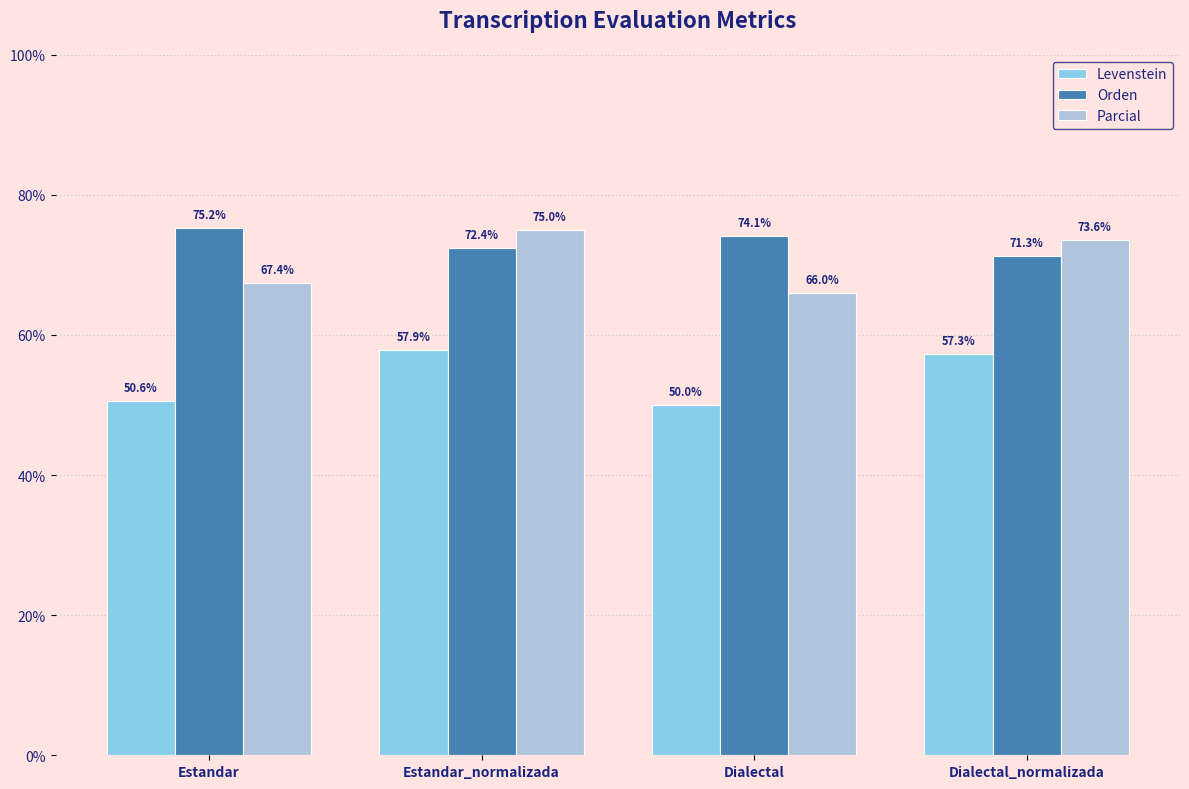

Reading right to left, list all the values displayed in this chart.

Levenstein: Dialectal_normalizada=57.3	Dialectal=50.0	Estandar_normalizada=57.9	Estandar=50.6
Orden: Dialectal_normalizada=71.3	Dialectal=74.1	Estandar_normalizada=72.4	Estandar=75.2
Parcial: Dialectal_normalizada=73.6	Dialectal=66.0	Estandar_normalizada=75.0	Estandar=67.4